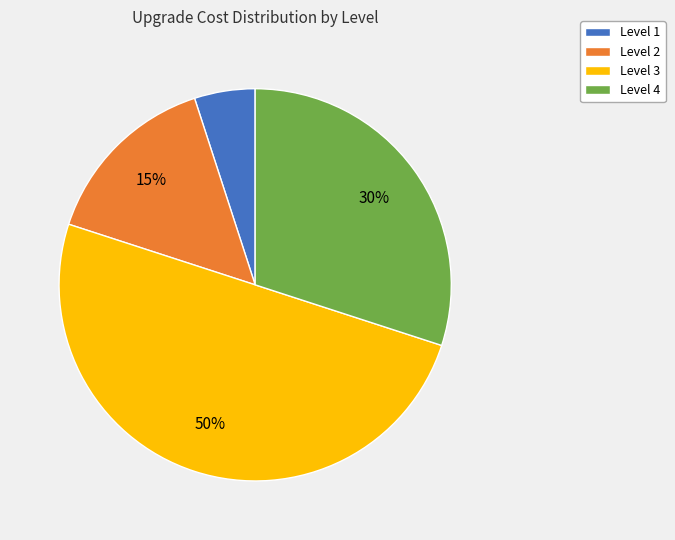

To the nearest percent, what portion does Level 2 represent?

15%